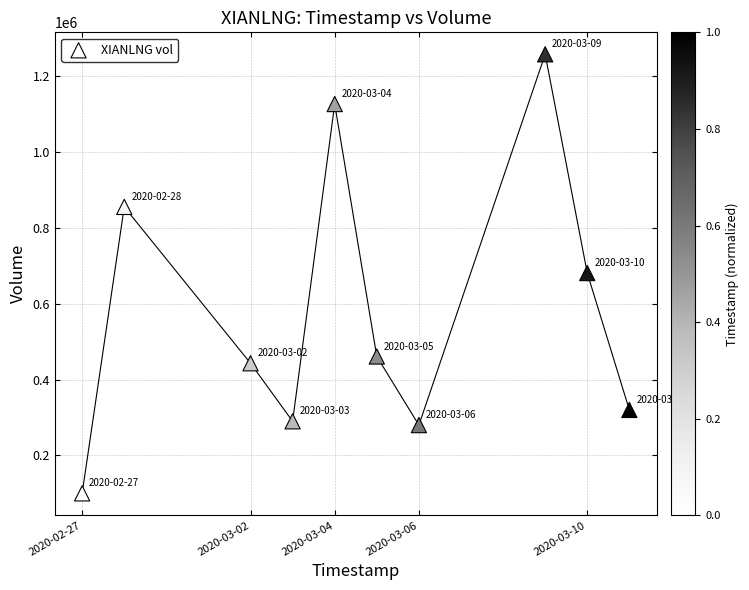

What is the average X value?

1583340480